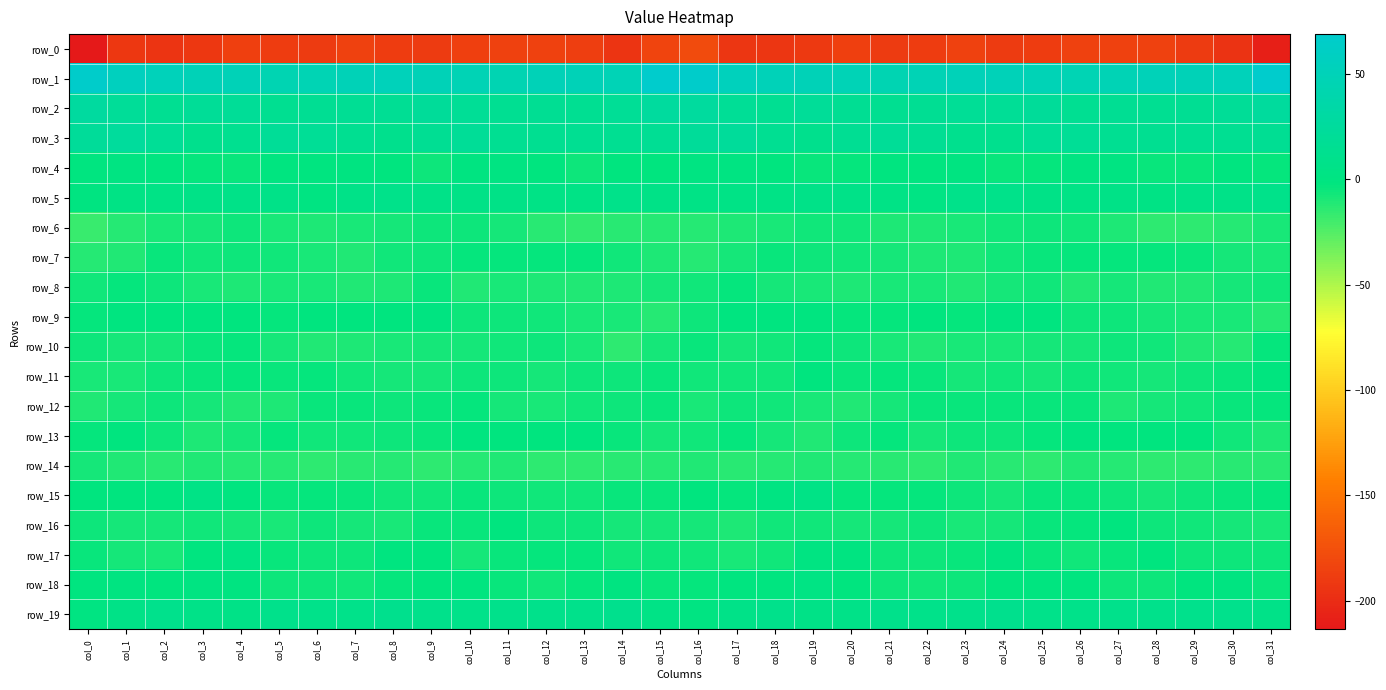

What is the total value across all series at col_10?

-162.8